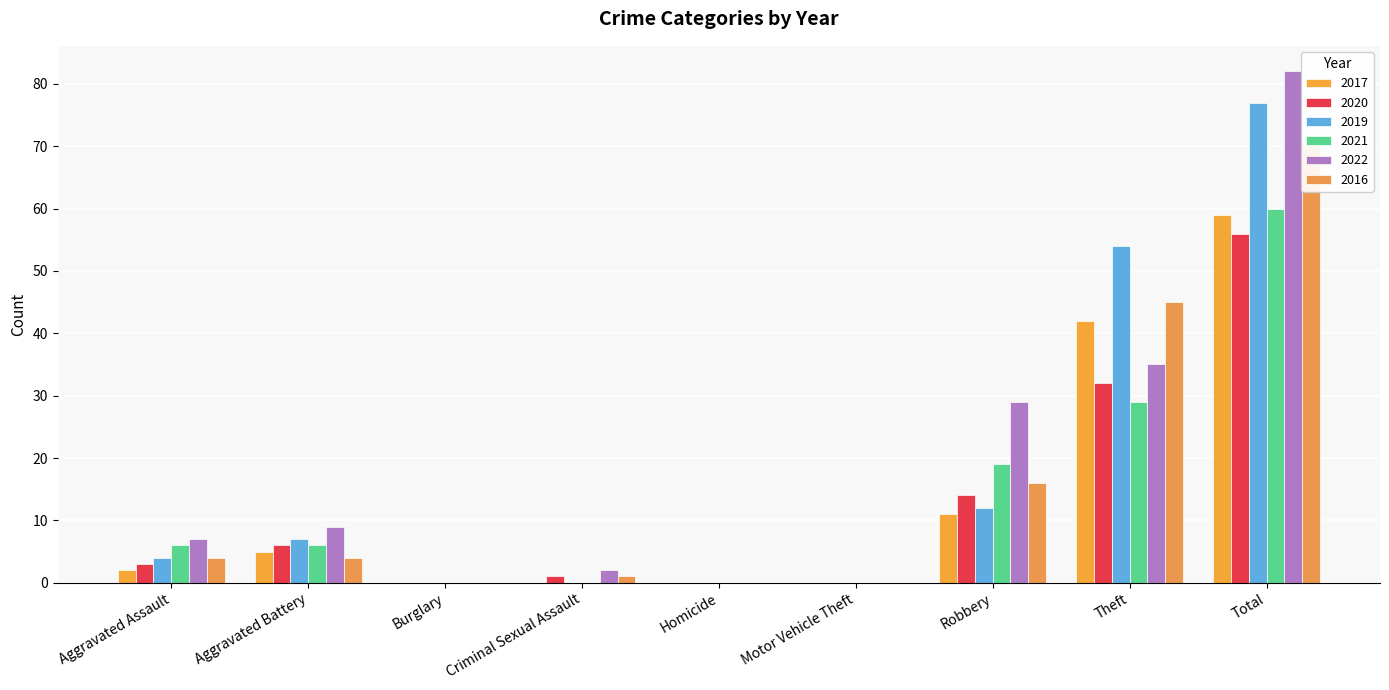

Which category has the lowest value in the 2020 series?

Burglary